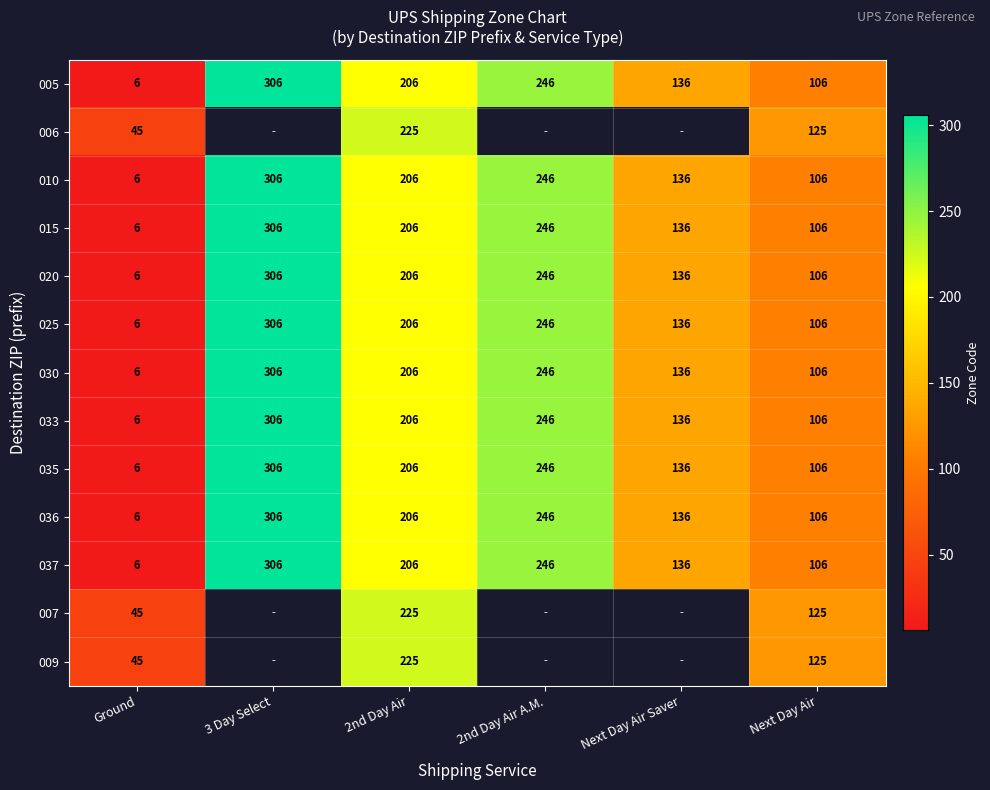

What is the sum of the 020 values at 2nd Day Air and Next Day Air?

312